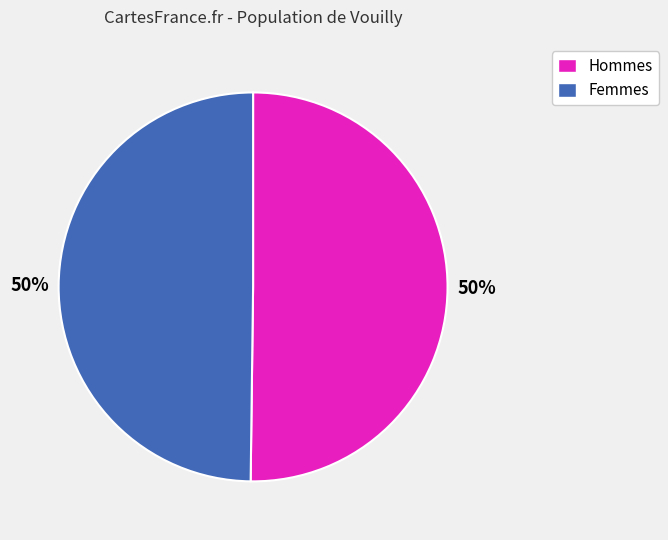

To the nearest percent, what portion does Femmes represent?

50%